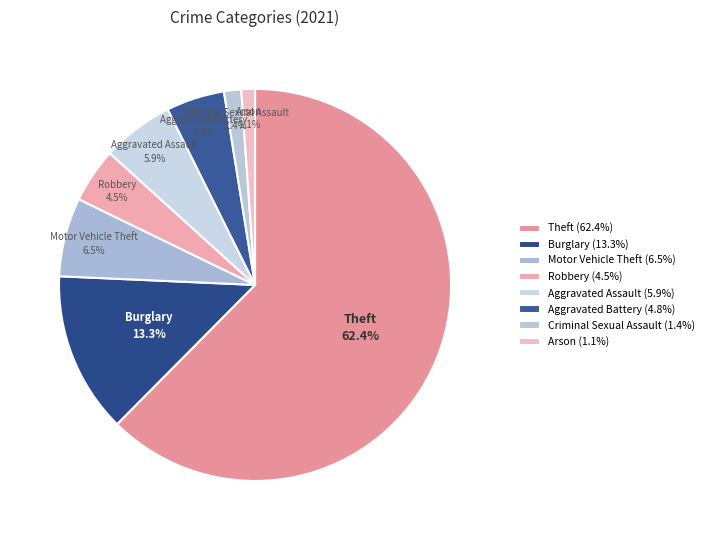

Between Arson and Aggravated Assault, which is larger?

Aggravated Assault